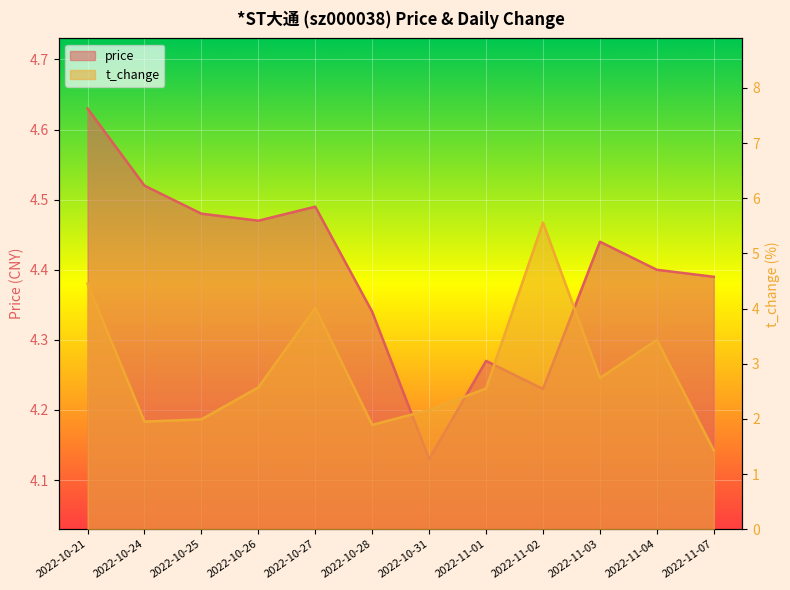

At which category is the sum across all series the highest?

2022-11-02